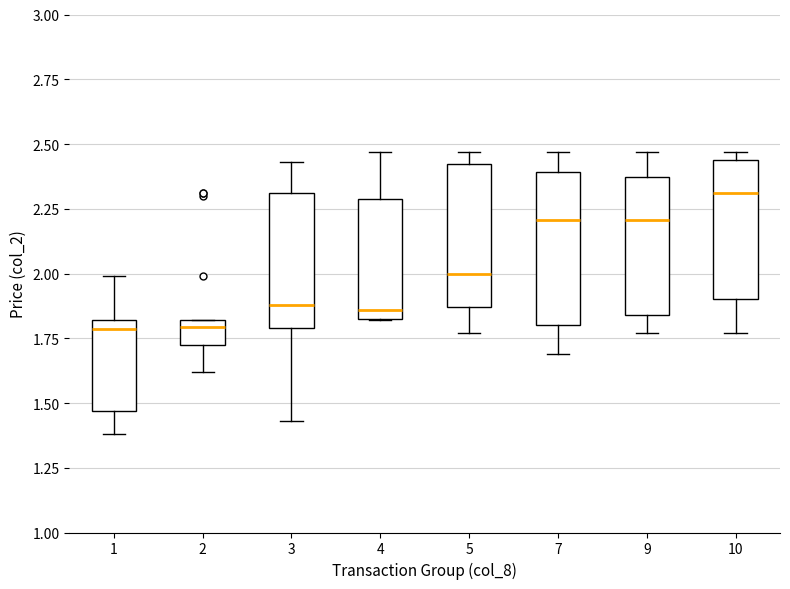

Reading left to right, read every box against the y-axis: the position of its median line, the range the box covers, and the ends of its whiskers. The values are not printed on the chart, so give them approximately, as read against the axis.

1: median 1.80 (just below the box's upper edge), box 1.45 to 1.80, whiskers 1.40 to 2.00
2: median 1.80 (just below the box's upper edge), box 1.70 to 1.80, whiskers 1.60 to 1.80
3: median 1.90, box 1.80 to 2.30, whiskers 1.45 to 2.45
4: median 1.85 (just above the box's lower edge), box 1.85 to 2.30, whiskers 1.80 to 2.45
5: median 2.00, box 1.85 to 2.40, whiskers 1.75 to 2.45
7: median 2.20, box 1.80 to 2.40, whiskers 1.70 to 2.45
9: median 2.20, box 1.85 to 2.35, whiskers 1.75 to 2.45
10: median 2.30, box 1.90 to 2.45, whiskers 1.75 to 2.45 (just above the box's upper edge)